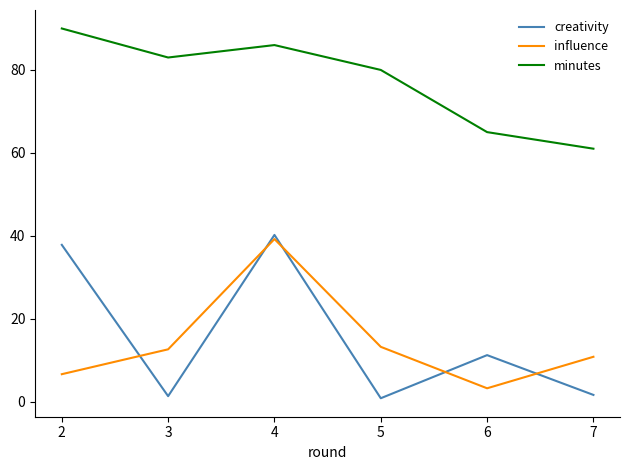

How many lines are shown in the chart?

3